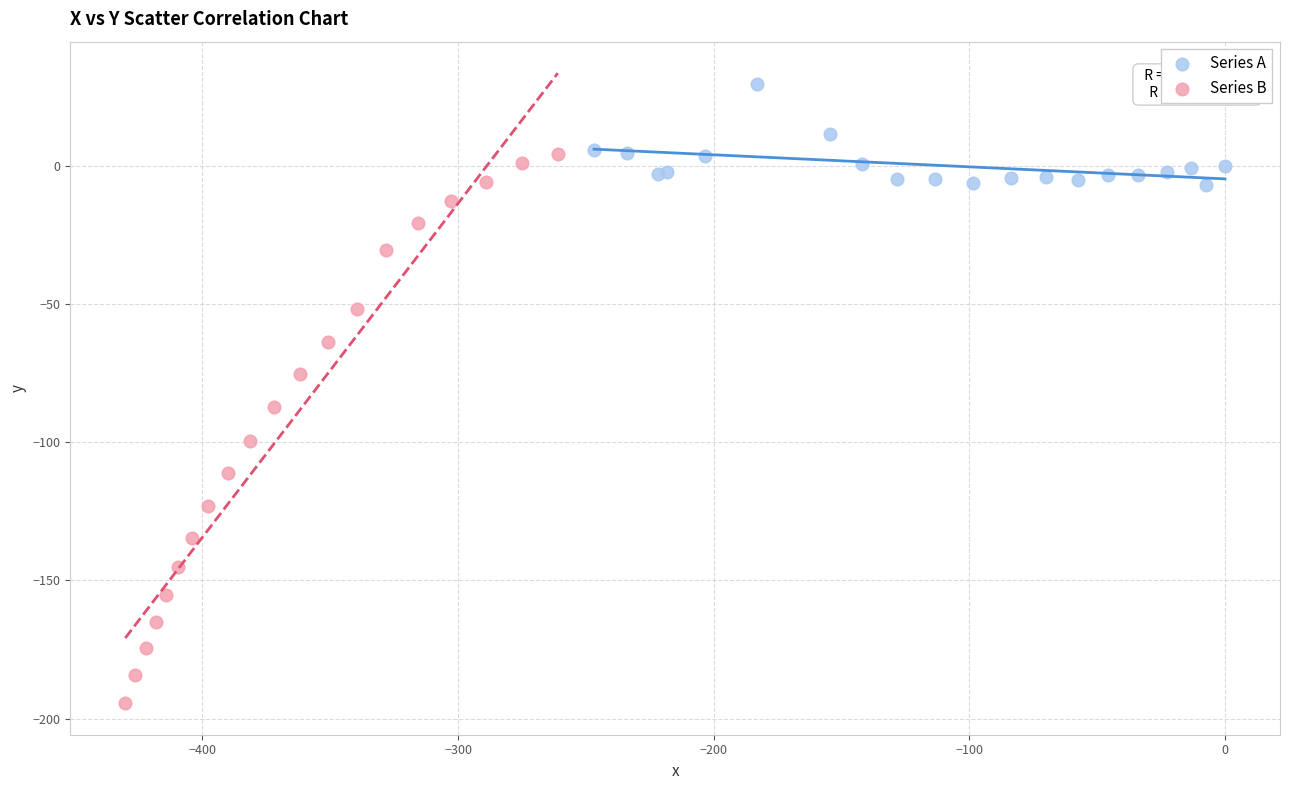

Which series has the widest spread of Y values?

Series B